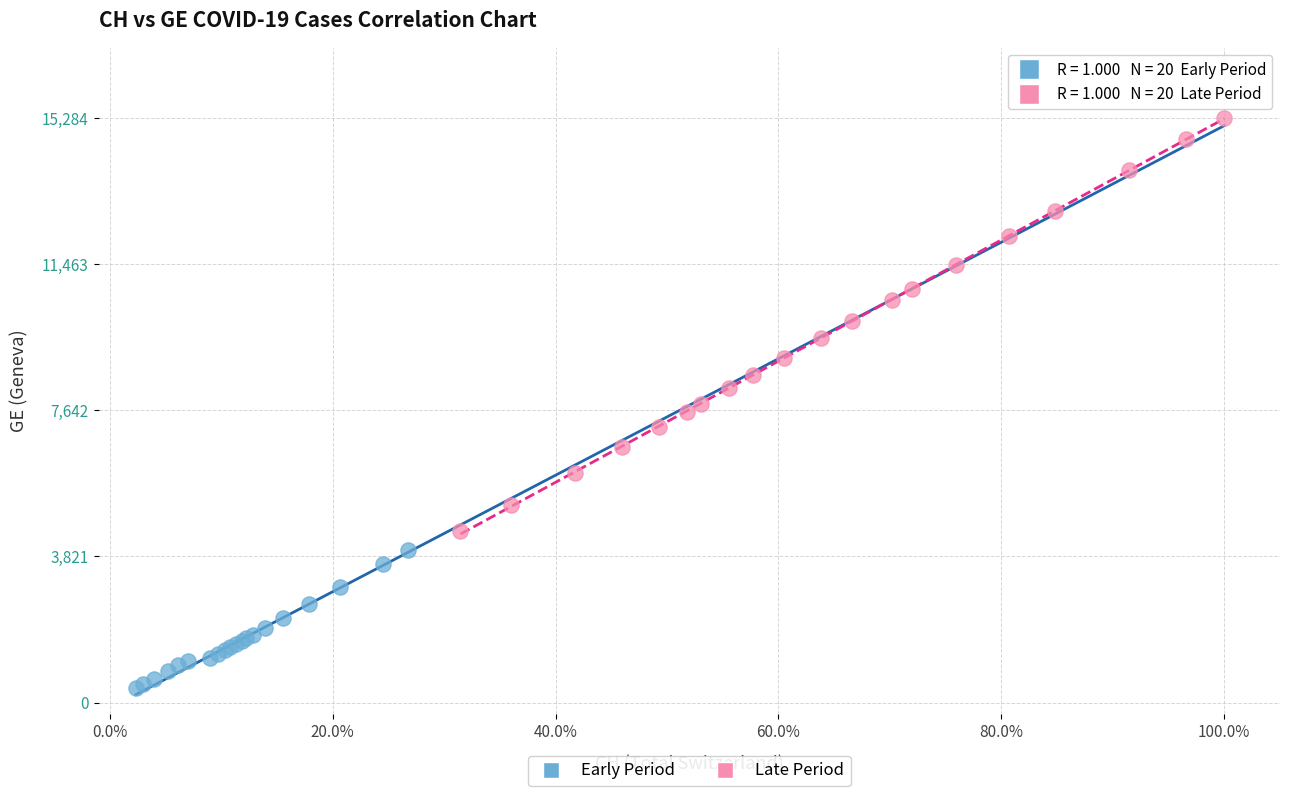

What are all the series names shown in the legend?

Early Period, Late Period